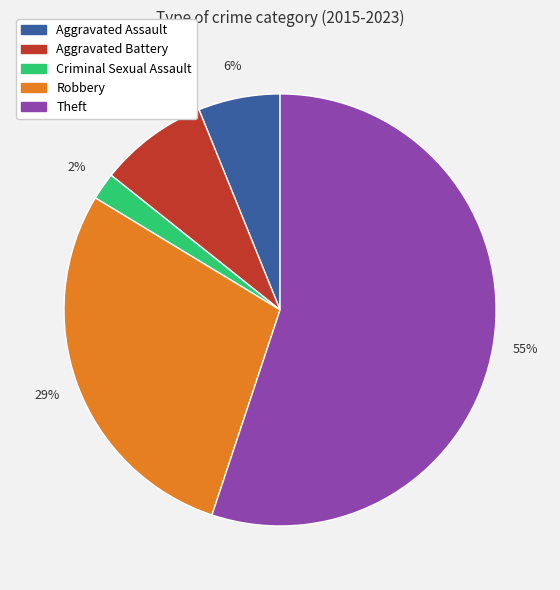

Does Theft account for over 50% of the chart?

Yes